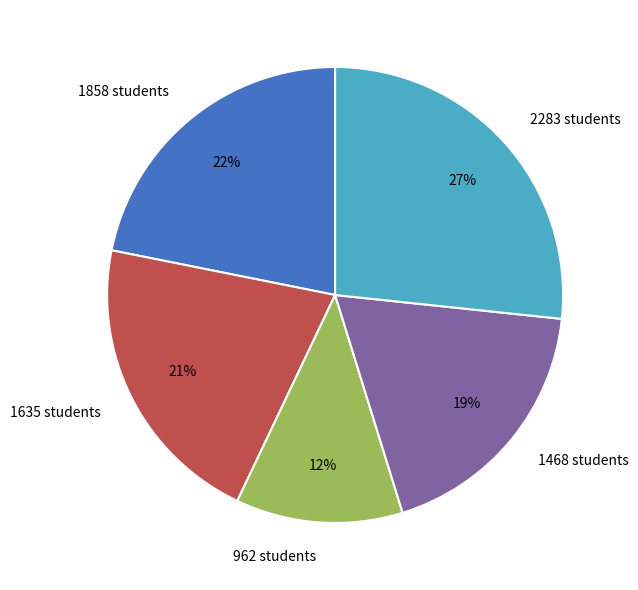

Is there a majority slice in this chart?

No